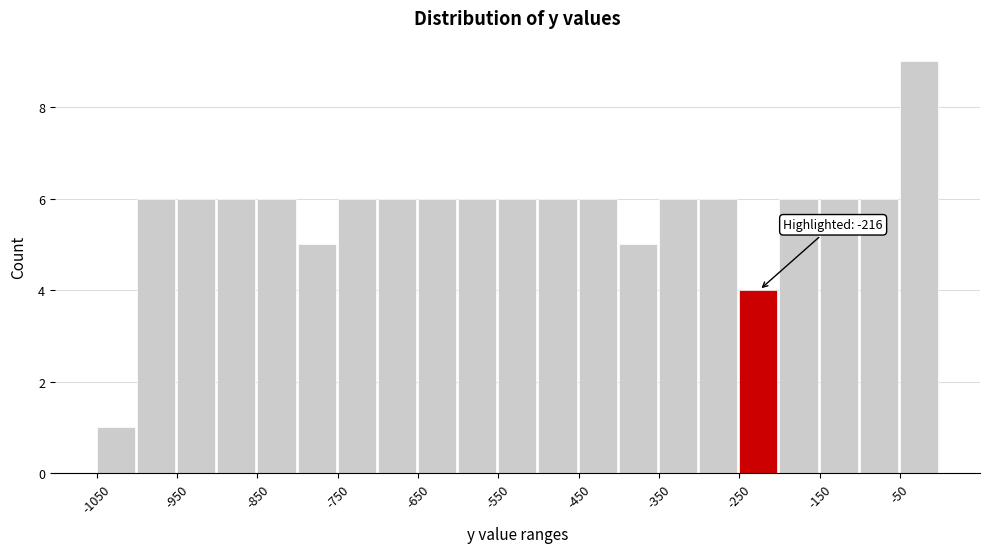

Which range on the x-axis has the tallest bar?

-50 to 0